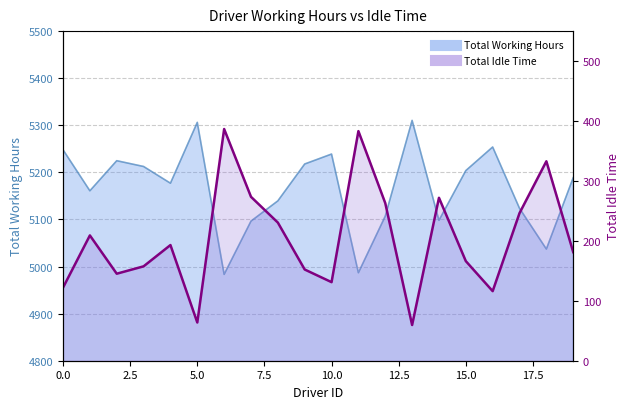

What is the maximum value shown in the chart?

386.6